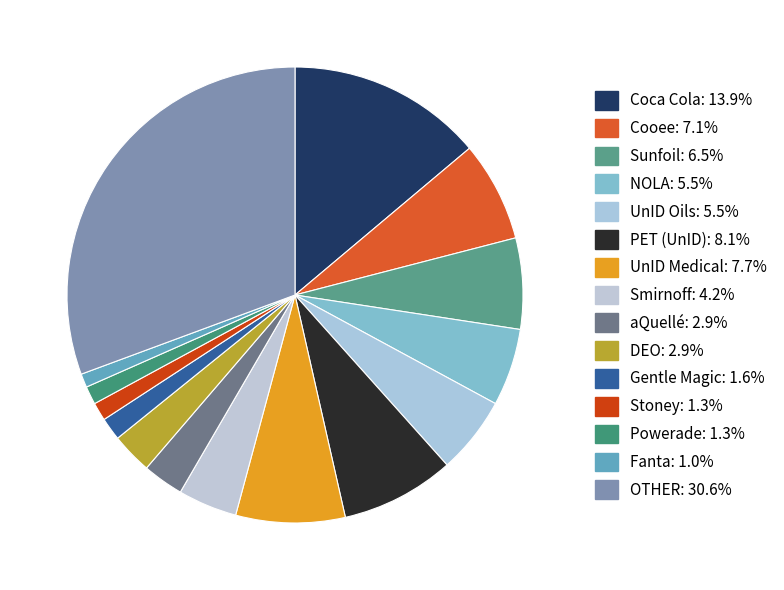

Which category has the biggest portion of the pie?

OTHER